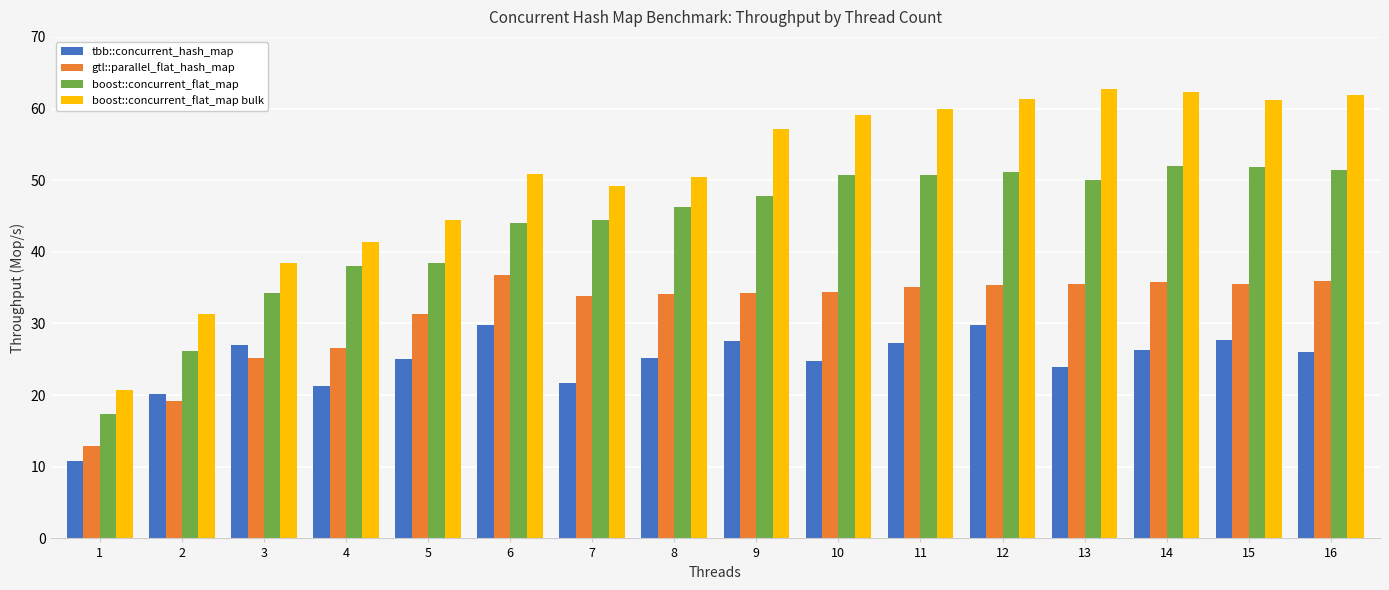

What is the difference between the highest and lowest values at 1?

10.0